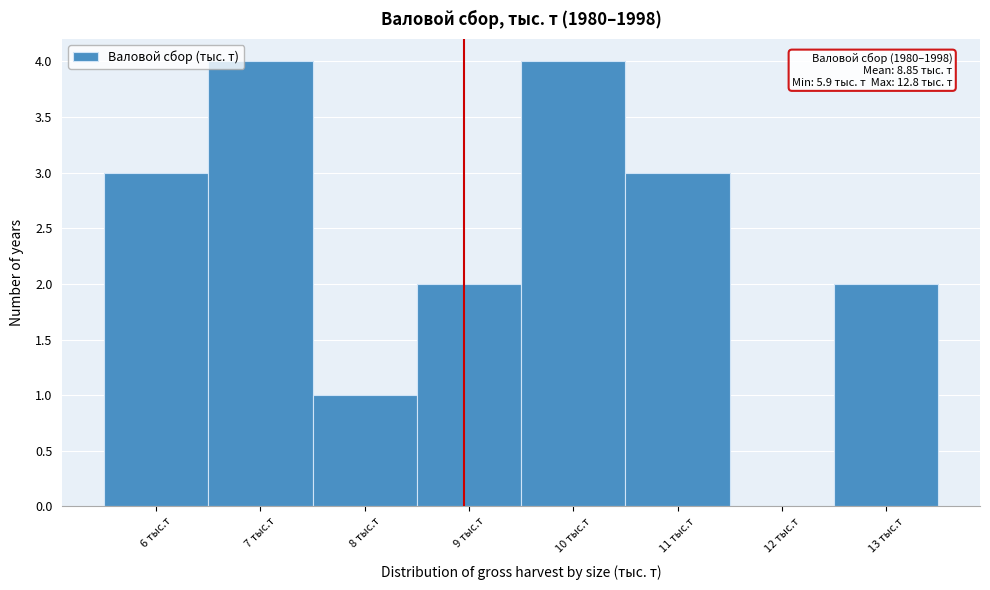

Reading left to right, transcribe all the data shown in this chart.

6 тыс.т=3	7 тыс.т=4	8 тыс.т=1	9 тыс.т=2	10 тыс.т=4	11 тыс.т=3	12 тыс.т=0	13 тыс.т=2